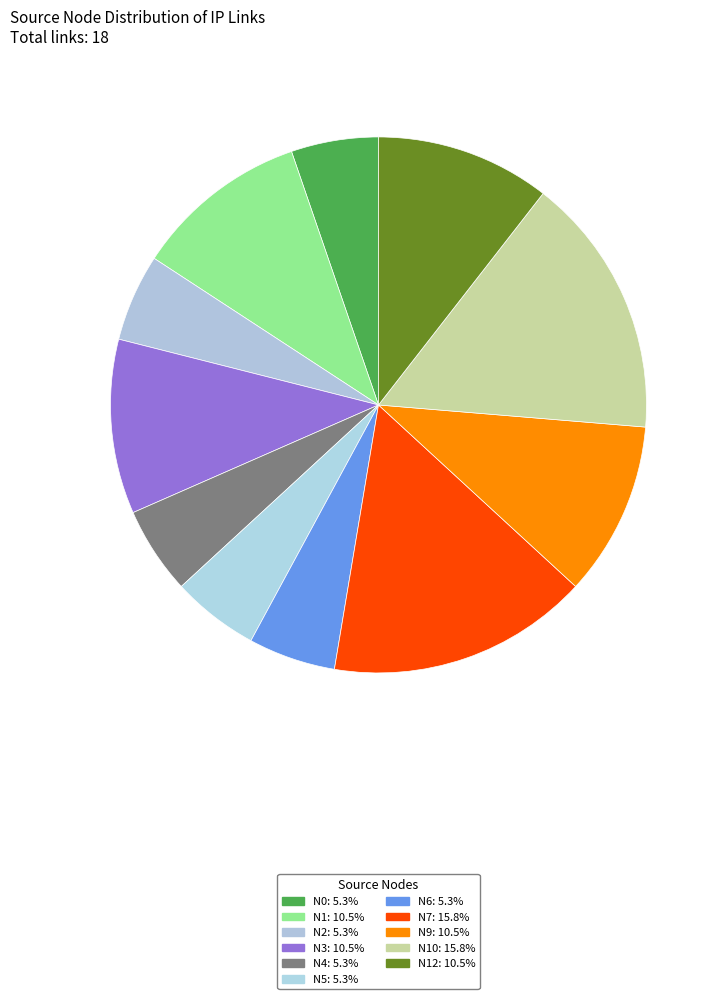

How many slices are in this pie chart?

11